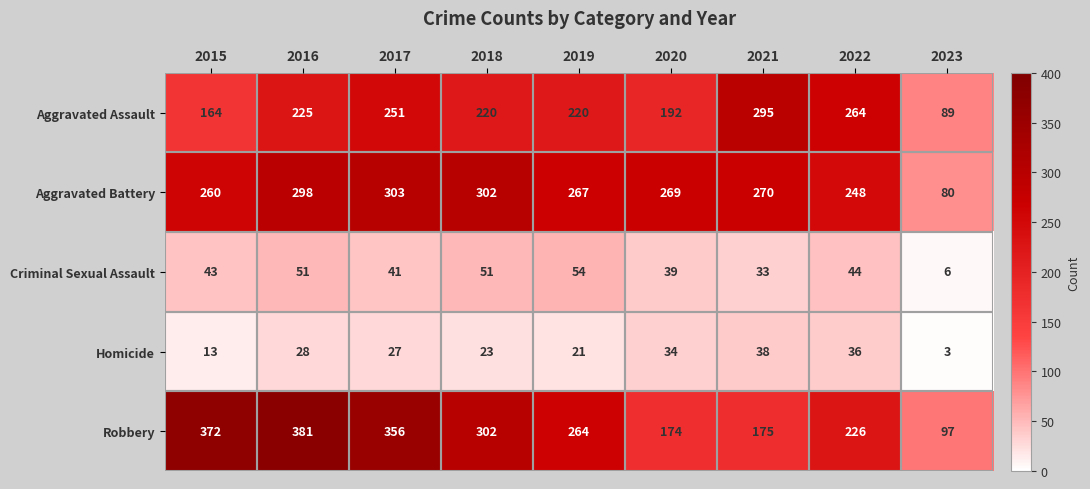

Which category has the lowest value across all series?

2023